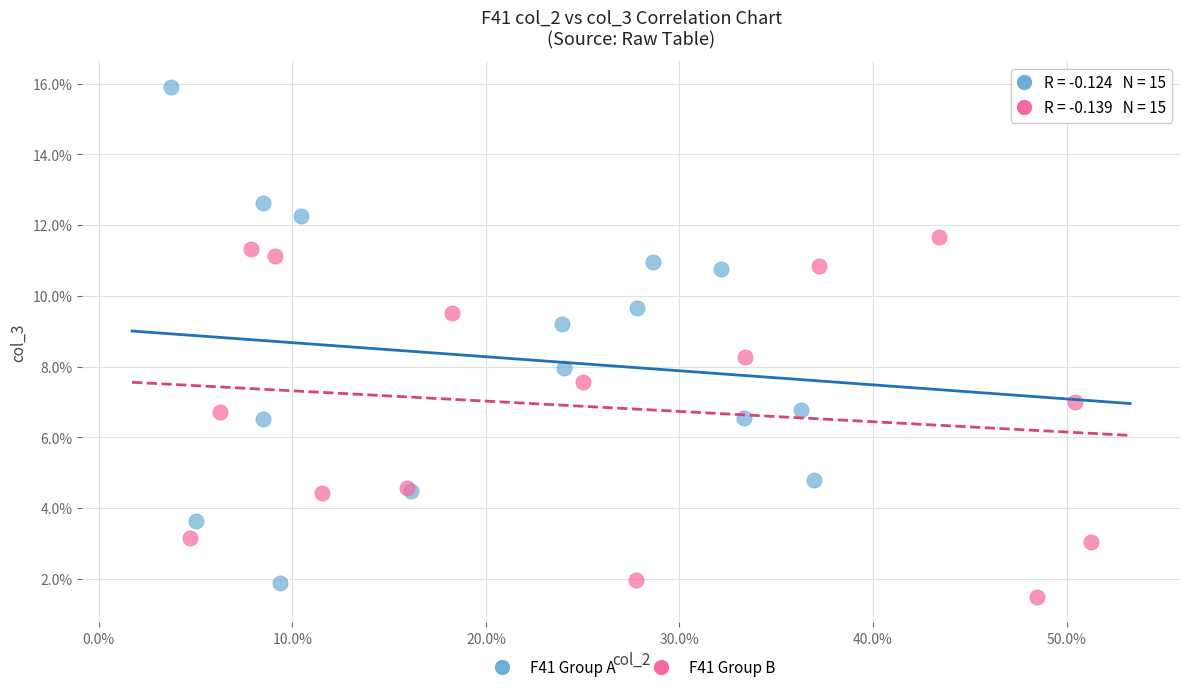

Which series contains the lowest Y value?

F41 Group B